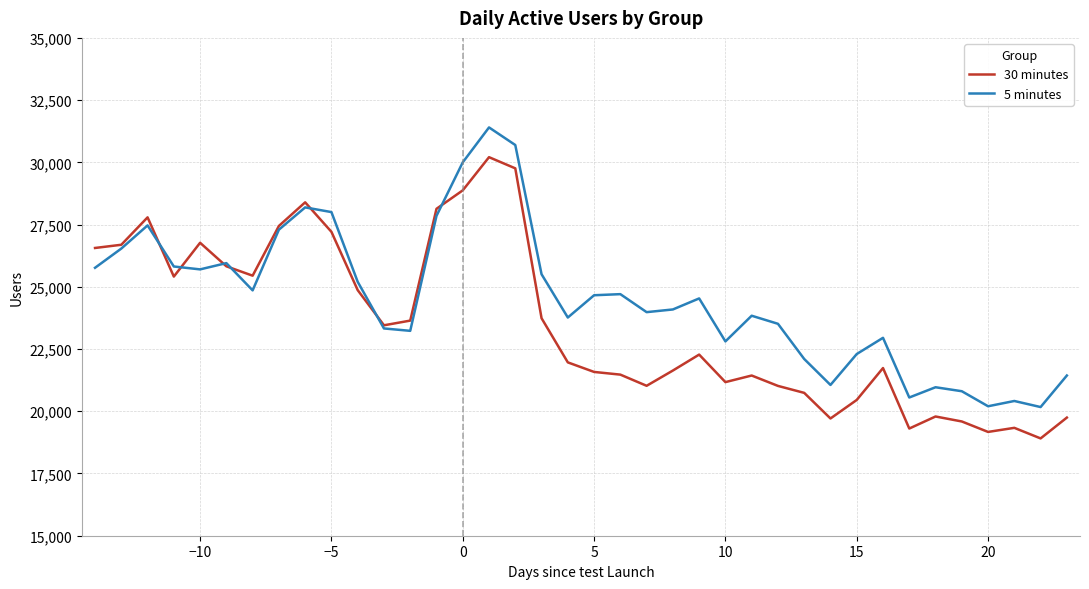

List the series in order of their peak value, lowest first.

30 minutes, 5 minutes